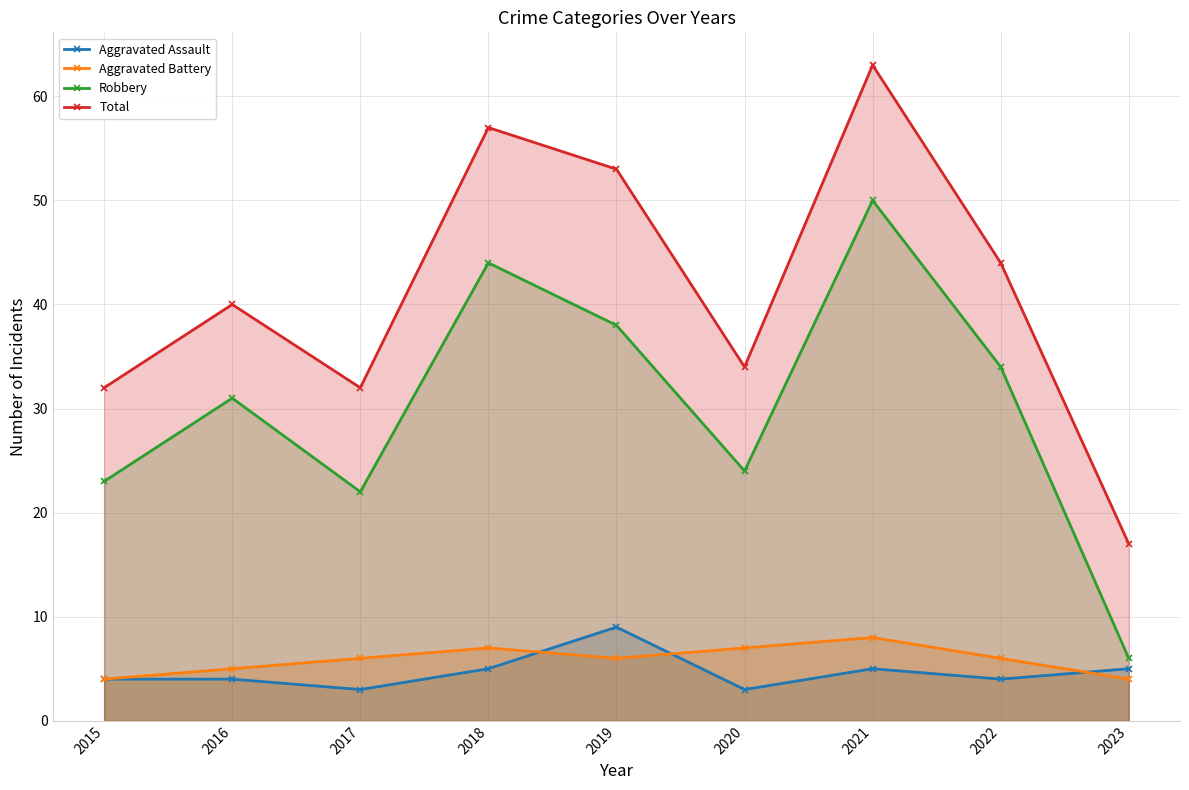

Reading left to right, extract all data points from this chart.

Aggravated Assault: 4	4	3	5	9	3	5	4	5
Aggravated Battery: 4	5	6	7	6	7	8	6	4
Robbery: 23	31	22	44	38	24	50	34	6
Total: 32	40	32	57	53	34	63	44	17